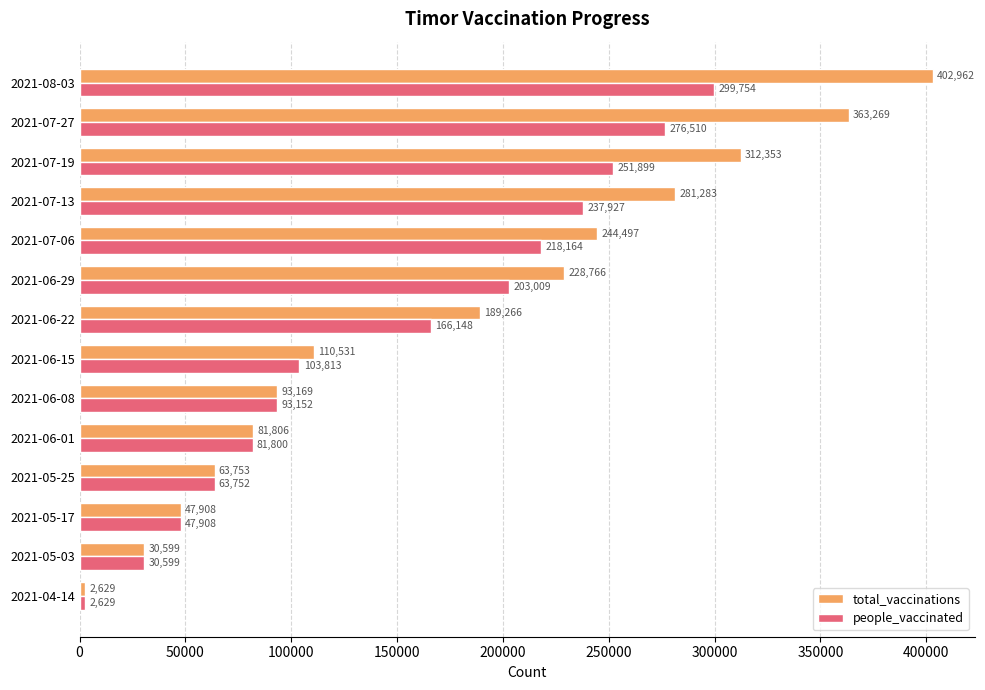

At which label is people_vaccinated closest to 151191?

2021-06-22